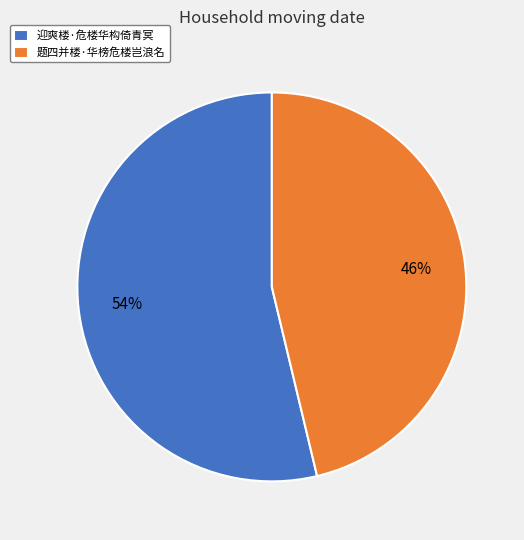

Rank the categories by value from highest to lowest.

迎爽楼·危楼华构倚青冥, 题四并楼·华榜危楼岂浪名